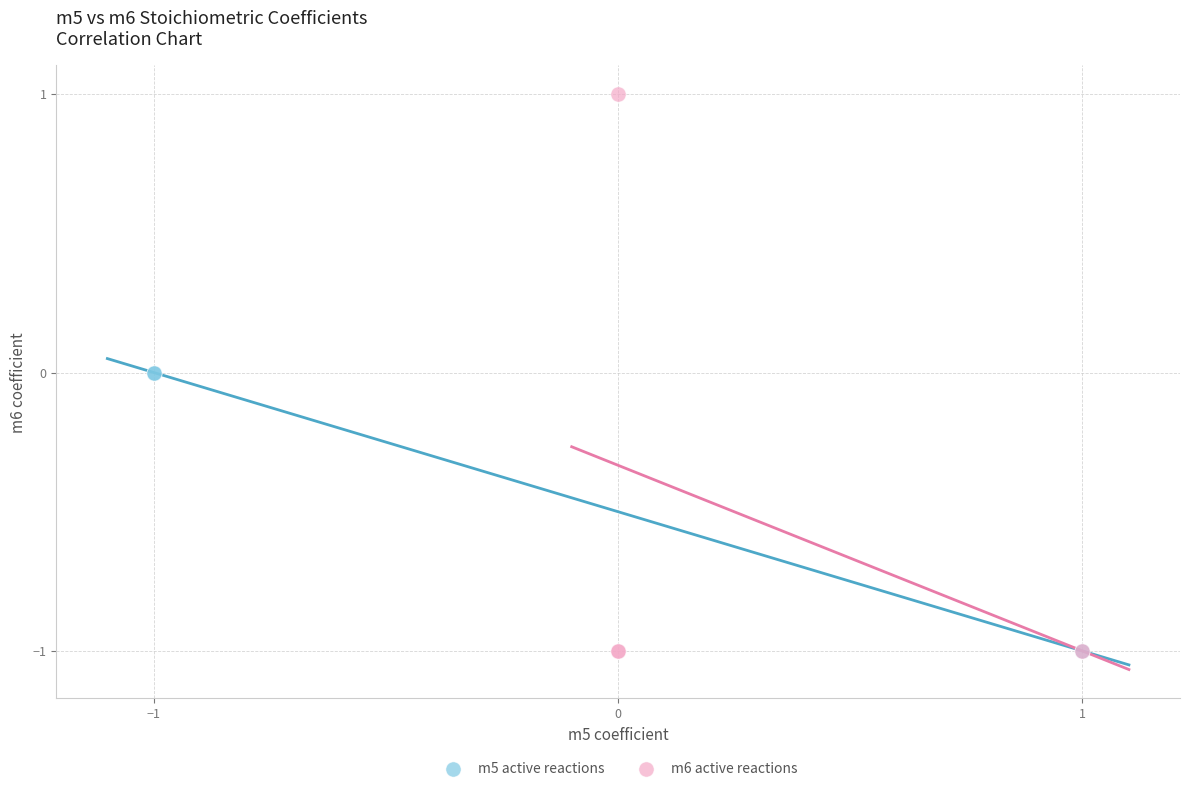

Which series reaches the maximum Y coordinate?

m6 active reactions